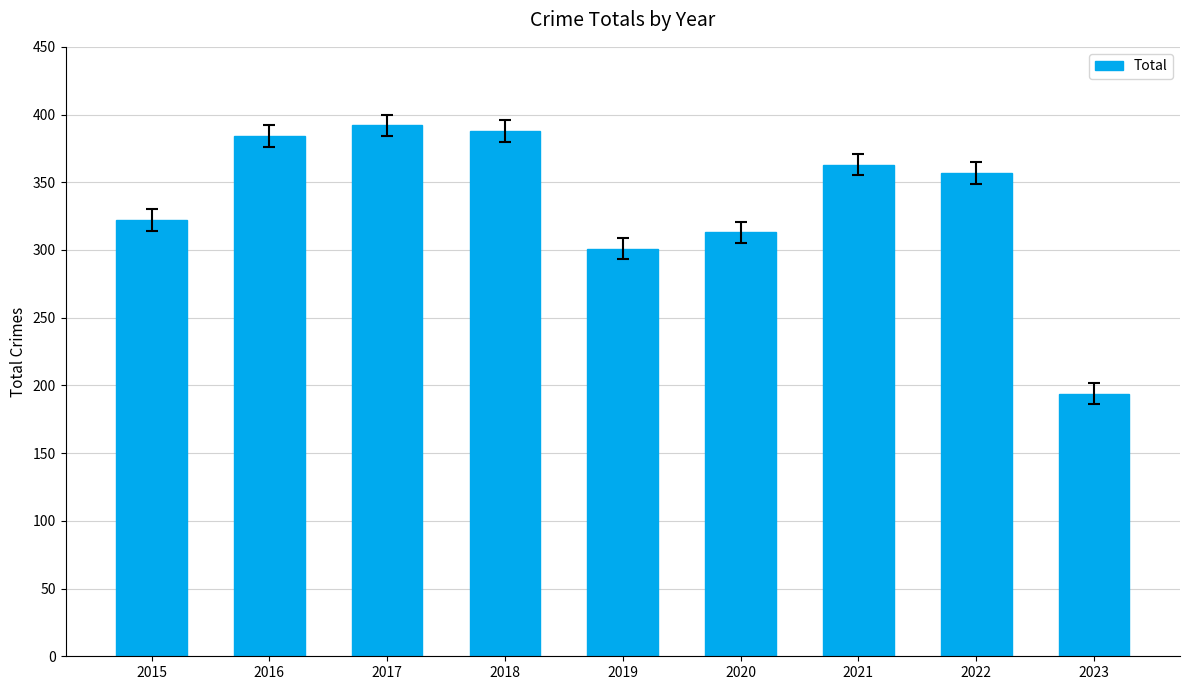

What is the difference between the maximum and second lowest values?

91